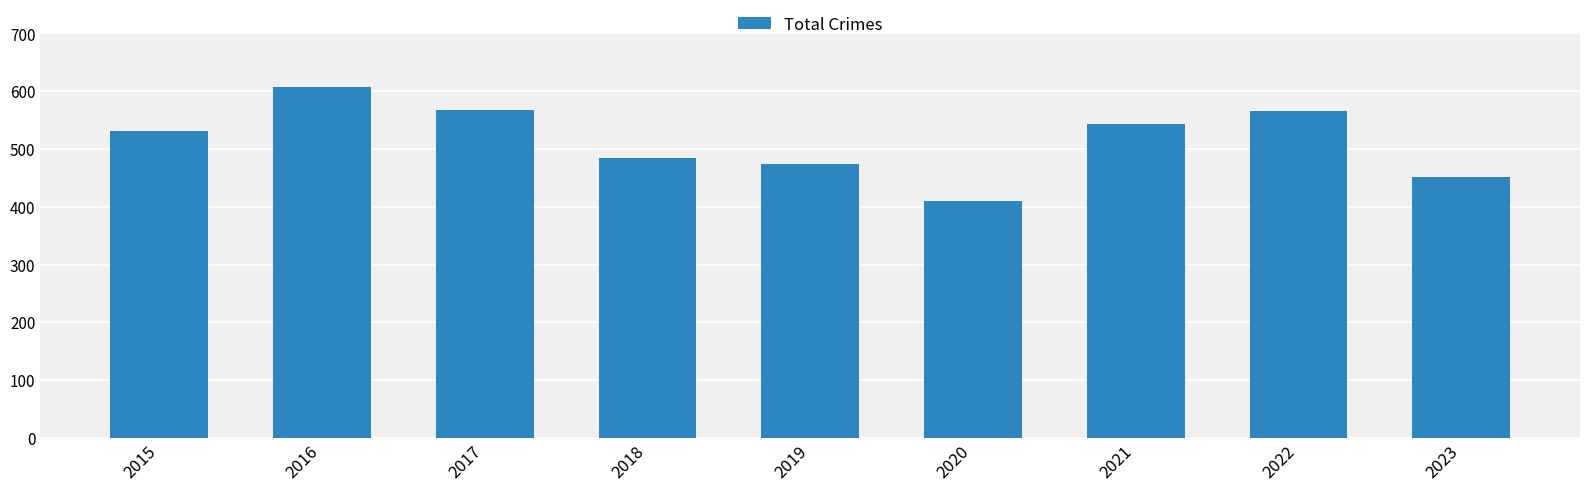

Read the value at 2021, to the nearest 10.

540